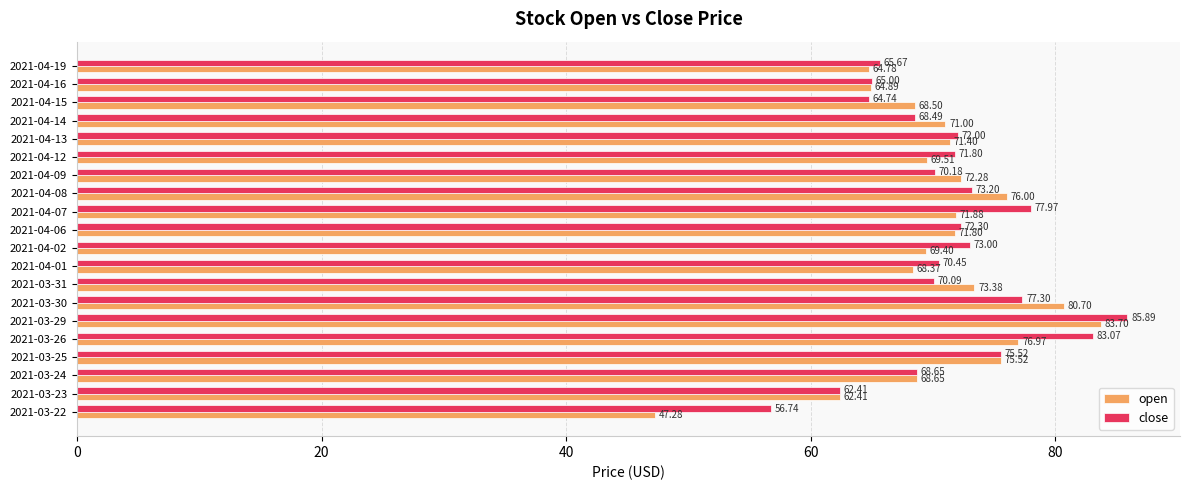

Is the value of open at 2021-03-24 greater than the value of close at 2021-04-16?

Yes